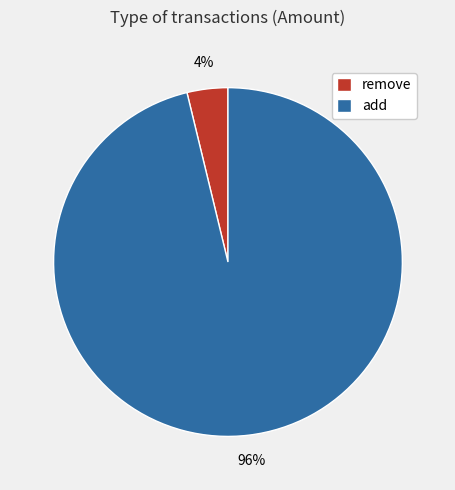

To the nearest percent, what is the average slice percentage?

50%